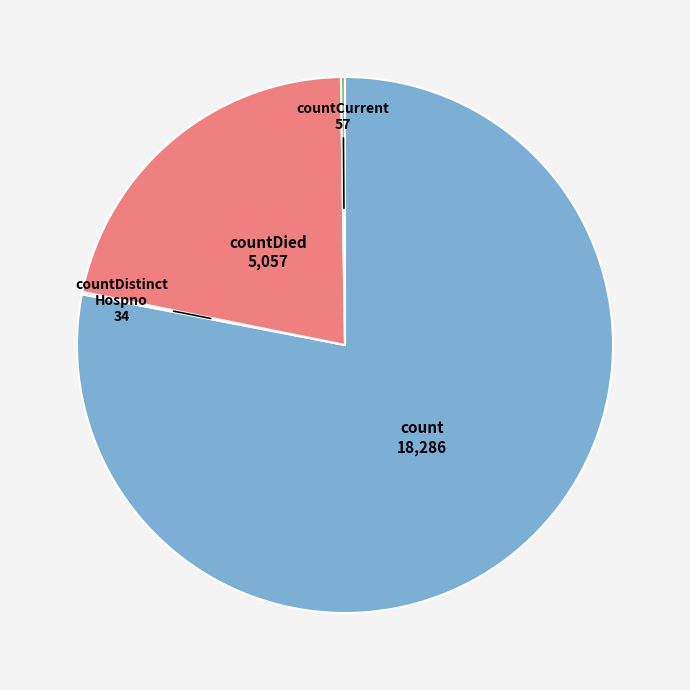

Is there a majority slice in this chart?

Yes